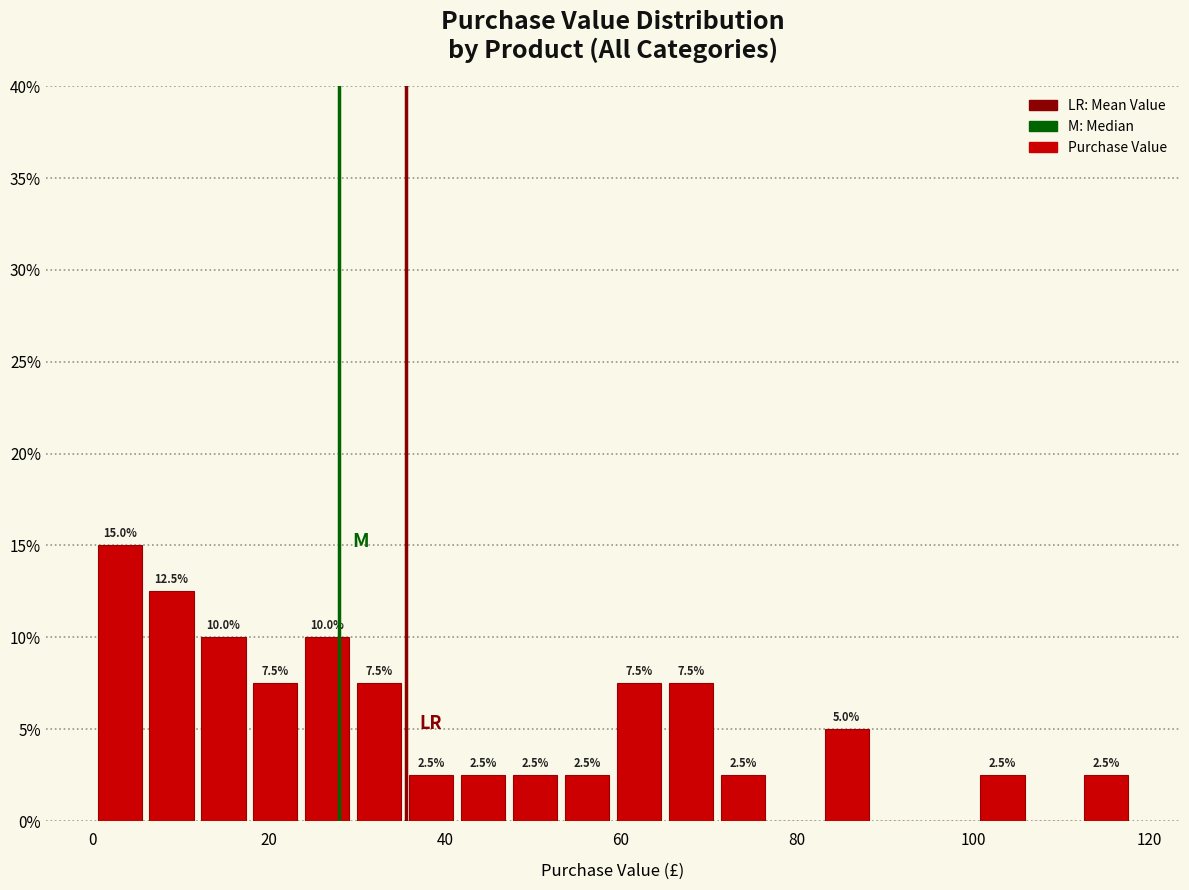

Read against the x-axis, roughly where is the centre of the tallest bar?

4